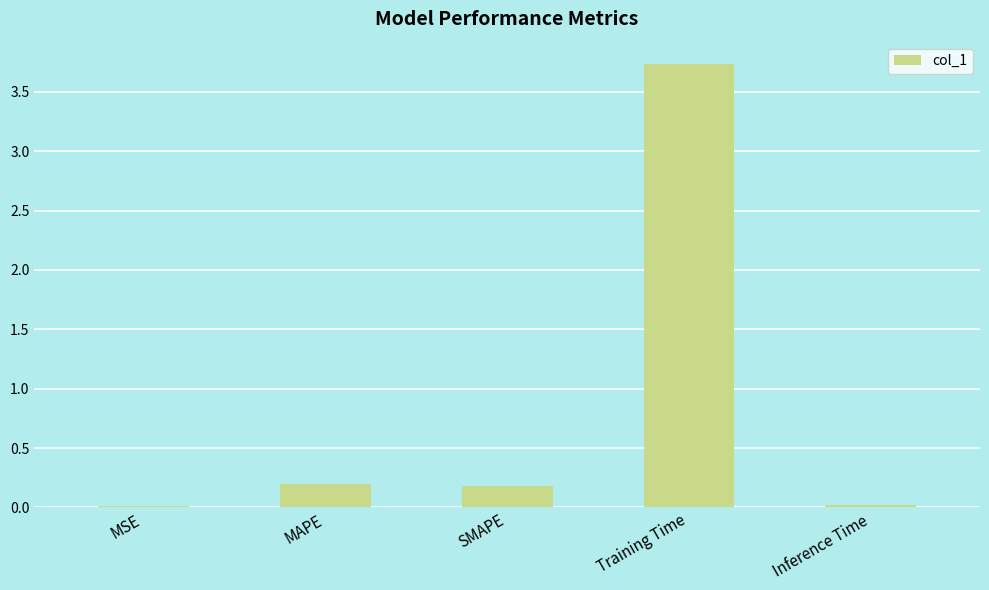

Count the number of categories in the chart.

5